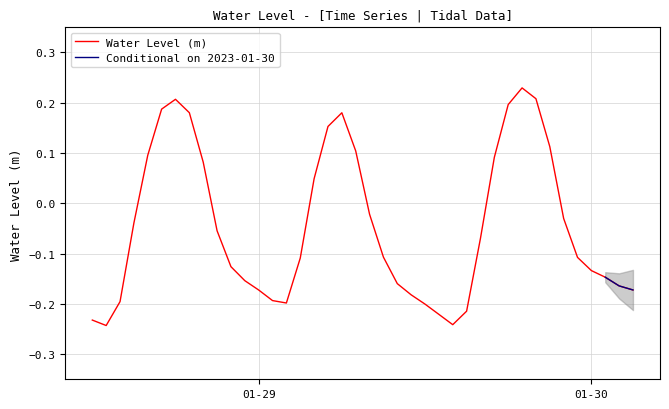

Between 2023-01-28 22:00:00 and 2023-01-29 21:00:00, which is larger?

2023-01-29 21:00:00